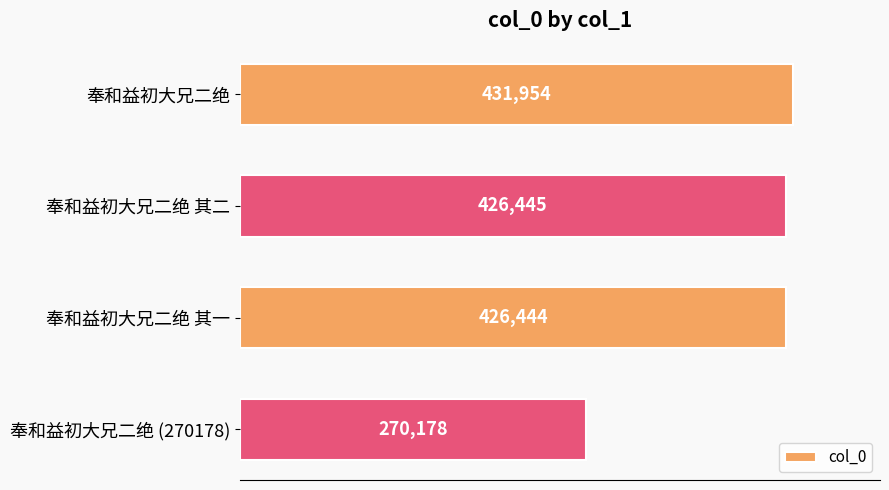

Which has a higher value, 奉和益初大兄二绝 or 奉和益初大兄二绝 其一?

奉和益初大兄二绝